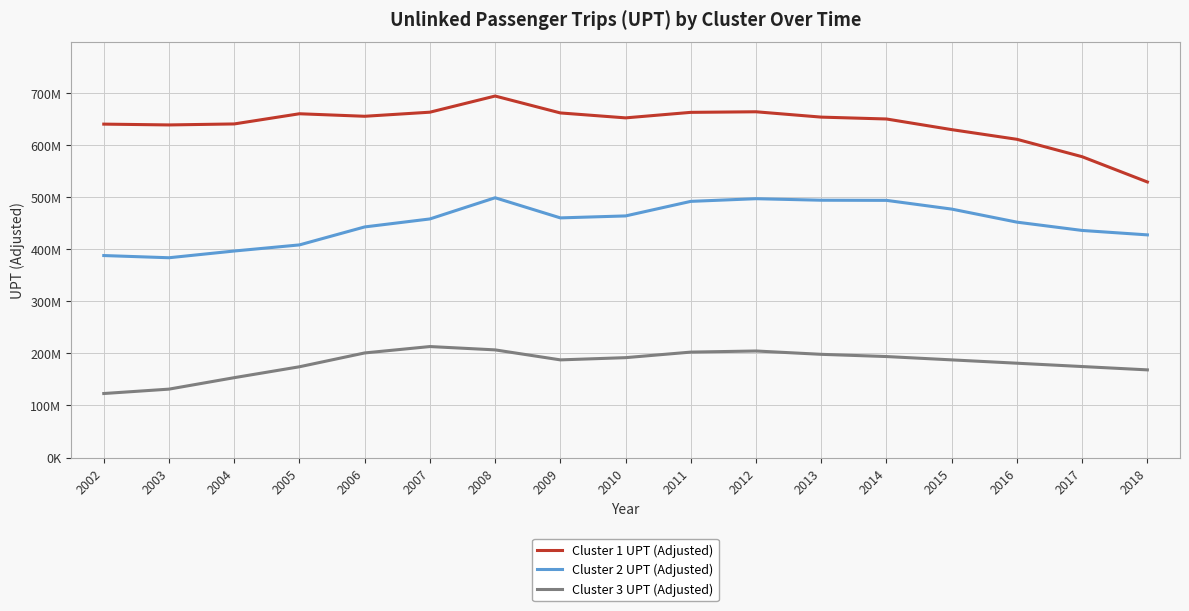

True or false: Cluster 1 UPT (Adjusted) and Cluster 3 UPT (Adjusted) cross at least once.

False